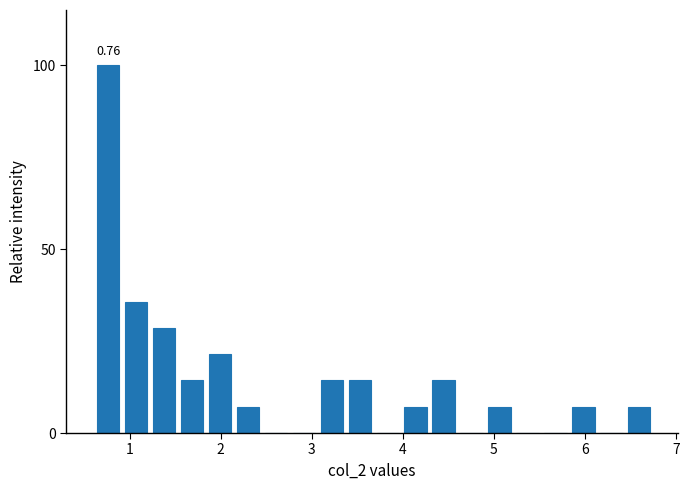

Around what value on the x-axis is the tallest bar? Give the approximate position of its centre, as read against the axis.

0.8